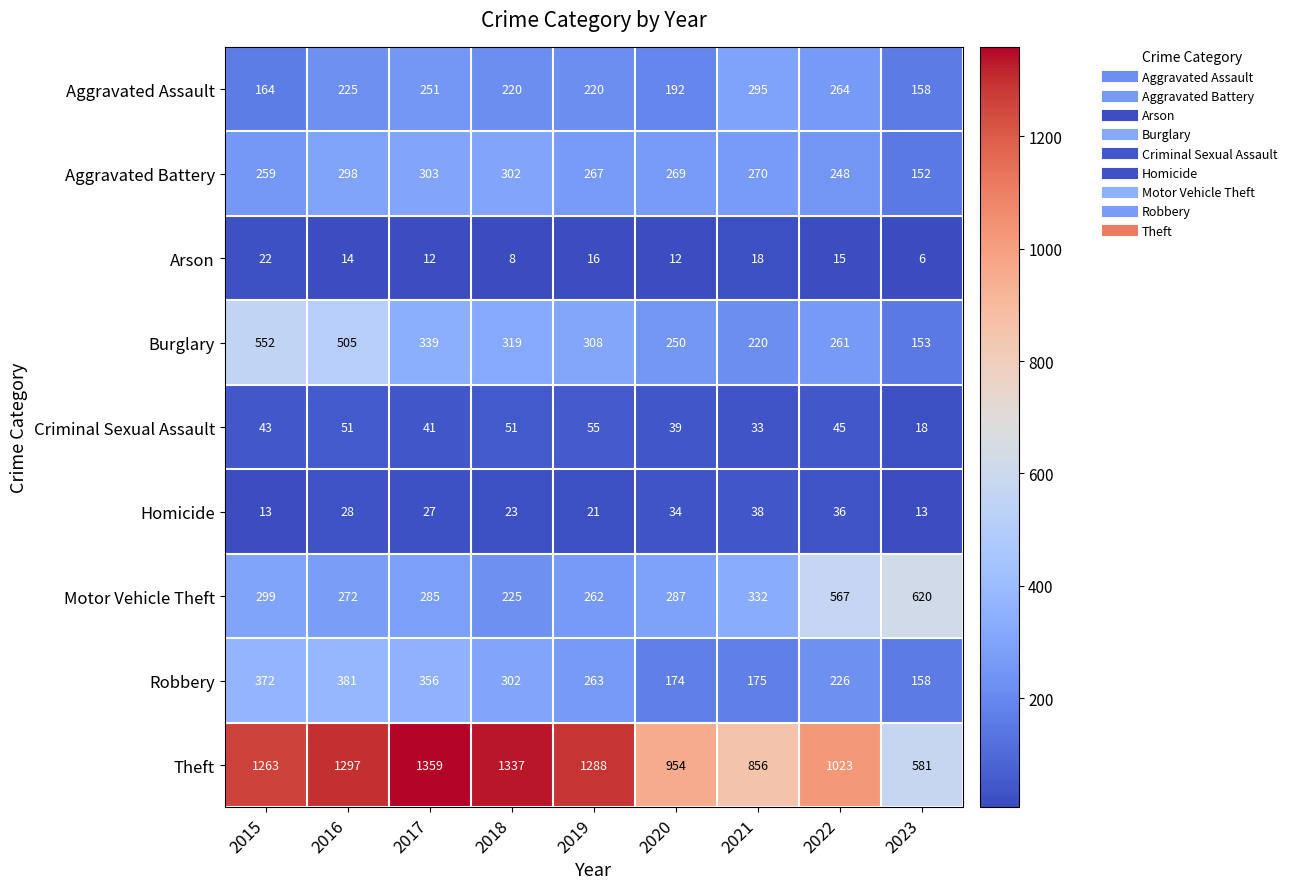

Which category has the highest value across all series?

2017